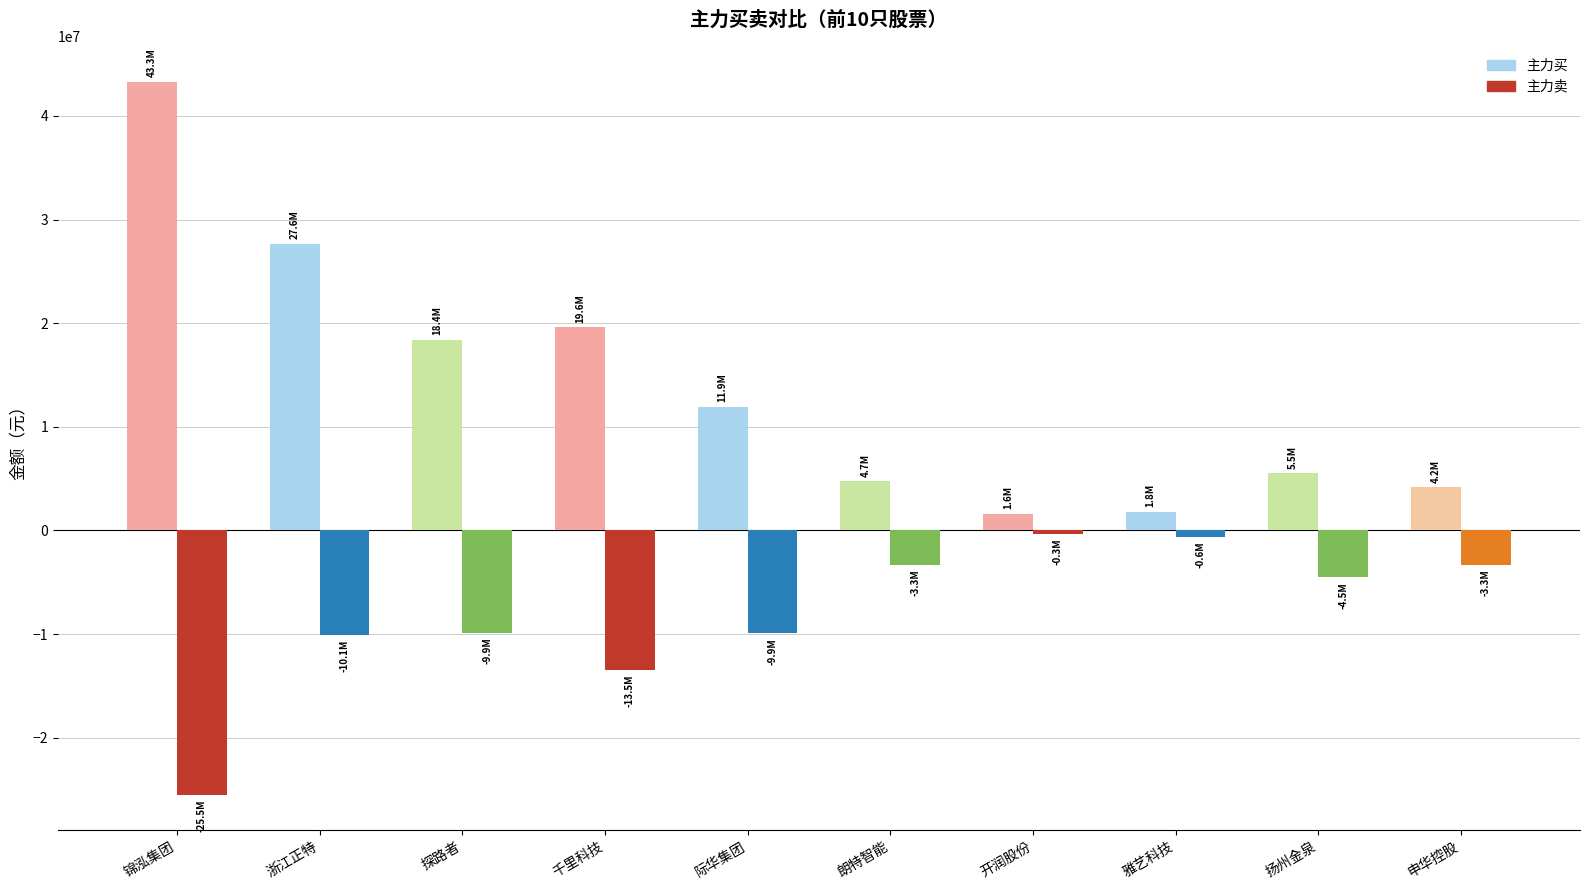

Between 探路者 and 际华集团, which series saw the biggest shift?

主力买